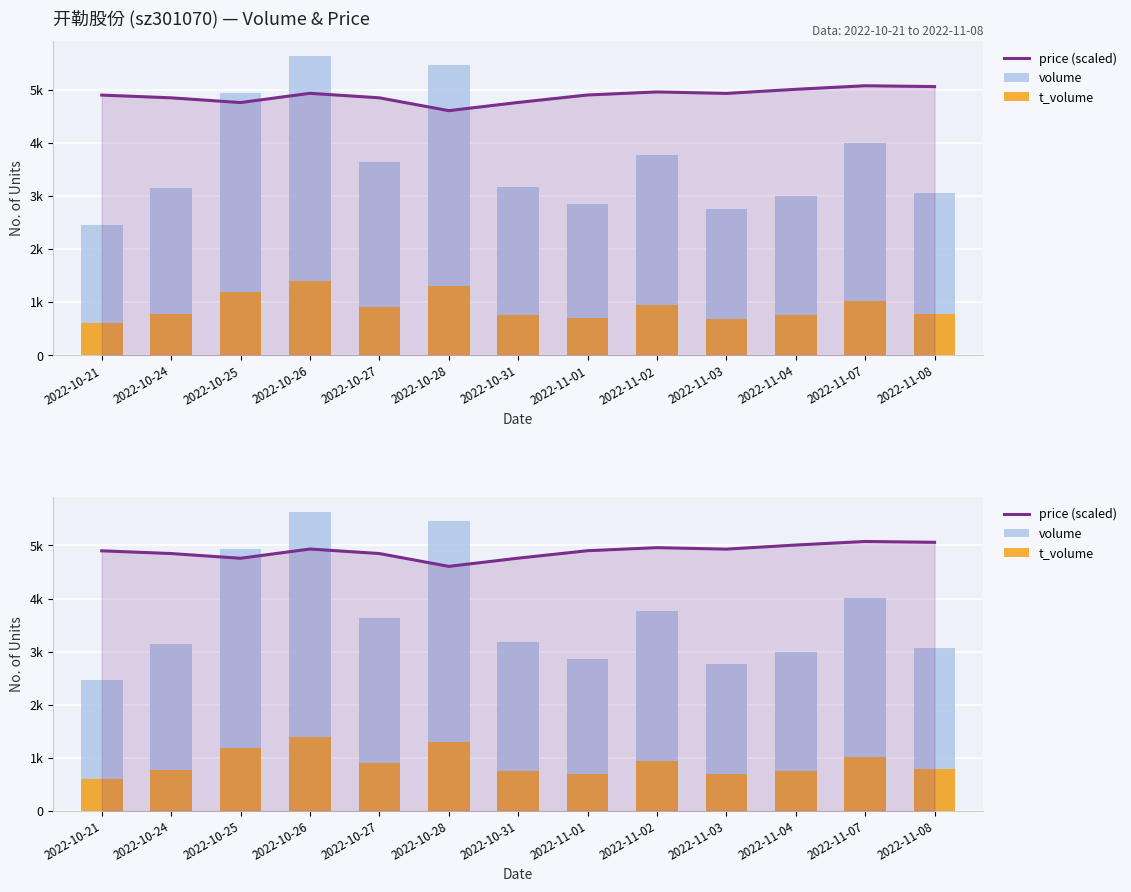

Reading left to right, extract all data points from this chart.

price (scaled): 4898.9	4847.4	4758.3	4932.5	4847.4	4605.8	4760.3	4900.8	4958.3	4930.5	5007.8	5075.1	5059.3
volume: 2460.0	3148.0	4933.0	5639.0	3641.0	5461.0	3173.0	2853.0	3768.0	2758.0	3000.0	4002.0	3062.0
t_volume: 607.0	776.0	1186.0	1394.0	903.0	1297.0	759.0	698.0	943.0	688.0	756.0	1017.0	780.0